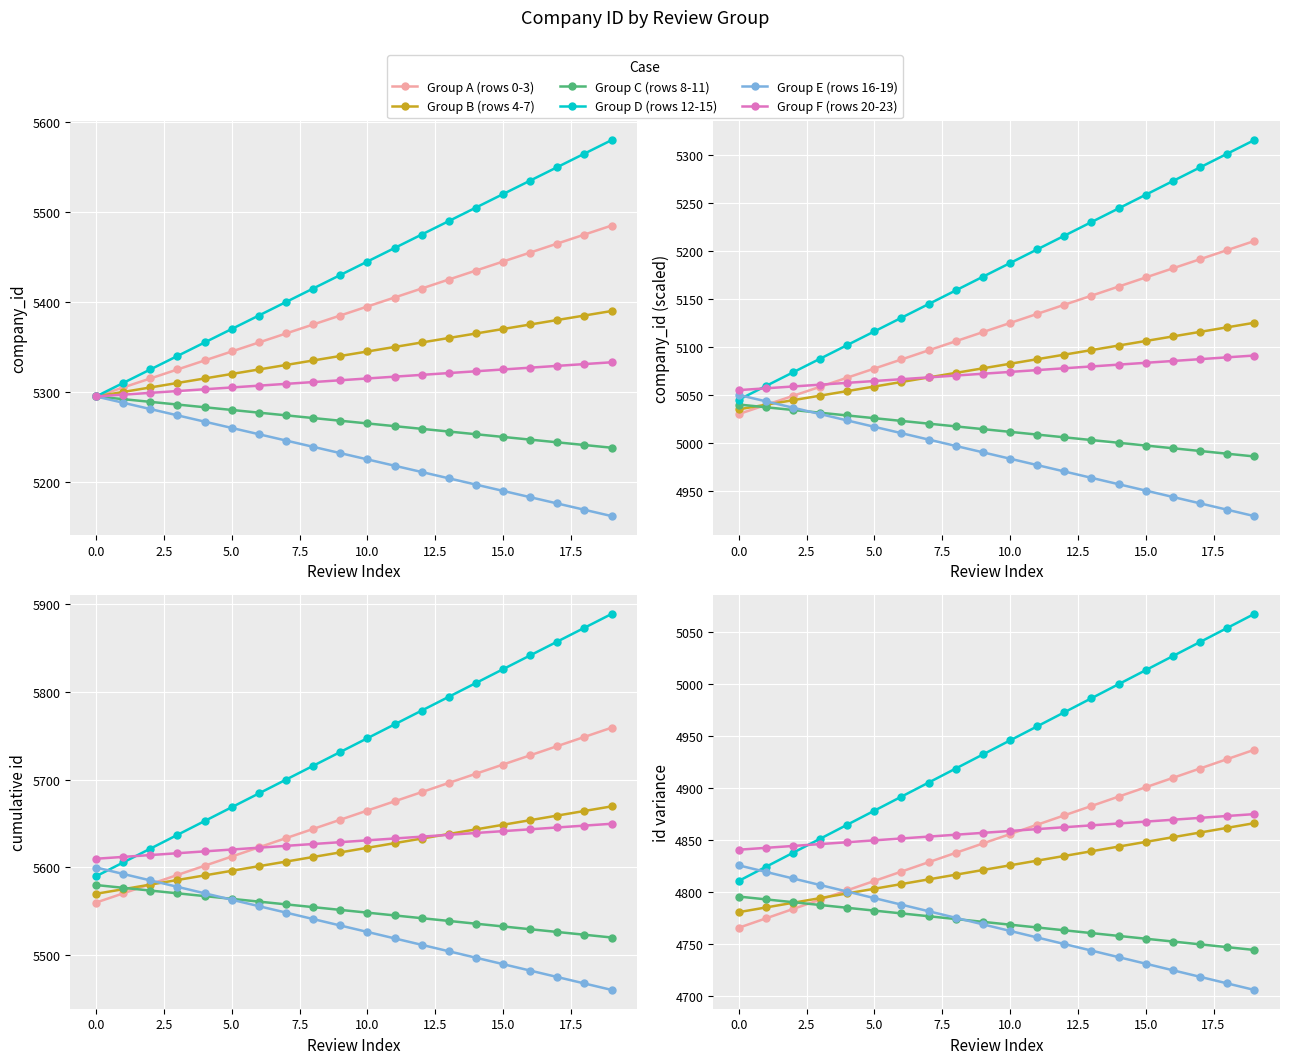

What is the value of the Group D (rows 12-15) point at the 11th from the left?

4945.5